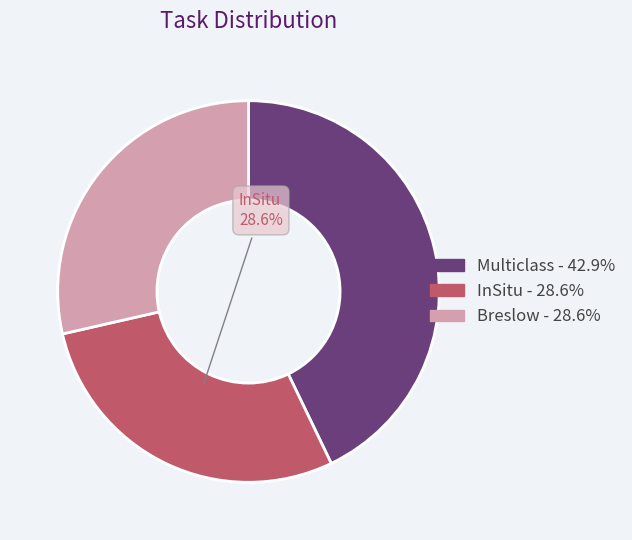

Does any single category account for the majority?

No